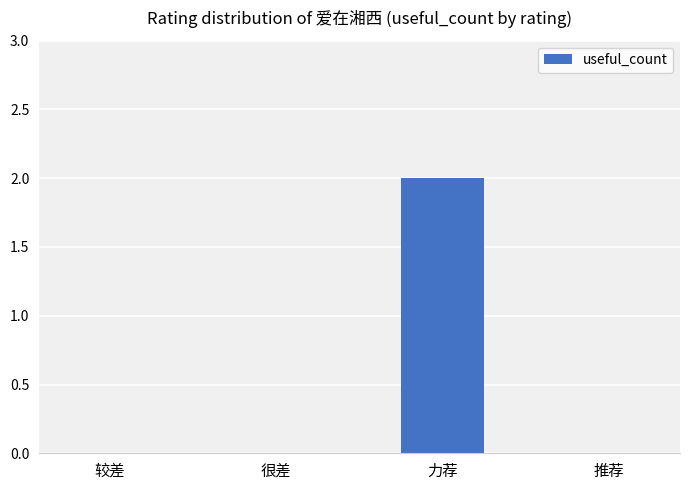

What is the sum of the values at 很差 and 力荐?

2